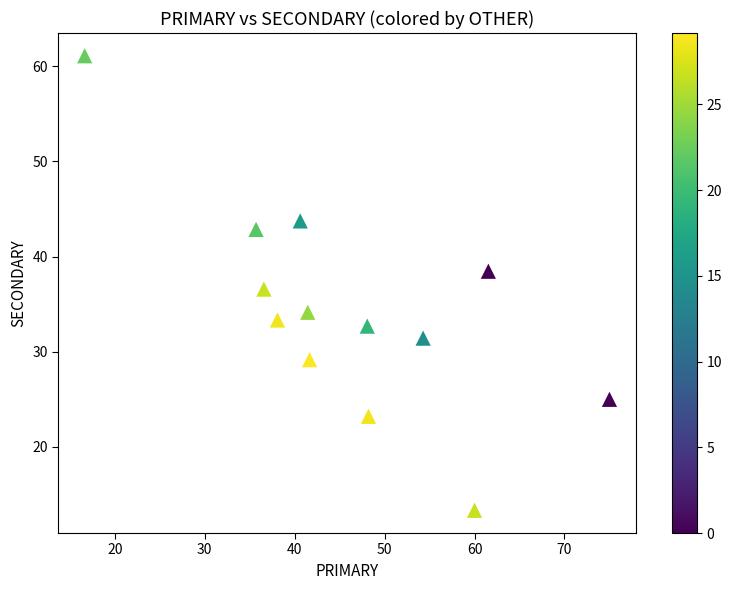

What is the range of Y values (max minus min)?

47.8